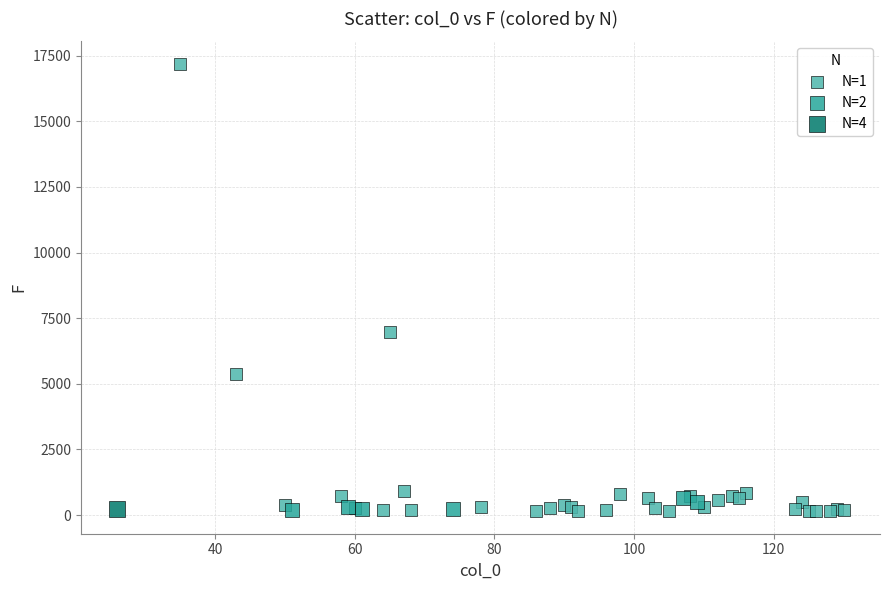

Which series reaches the maximum Y coordinate?

N=1